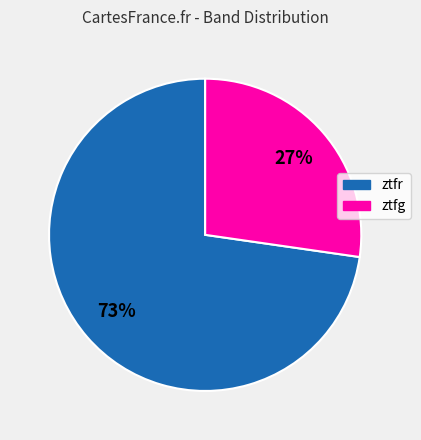

Do ztfr and ztfg together represent more than half of the pie?

Yes